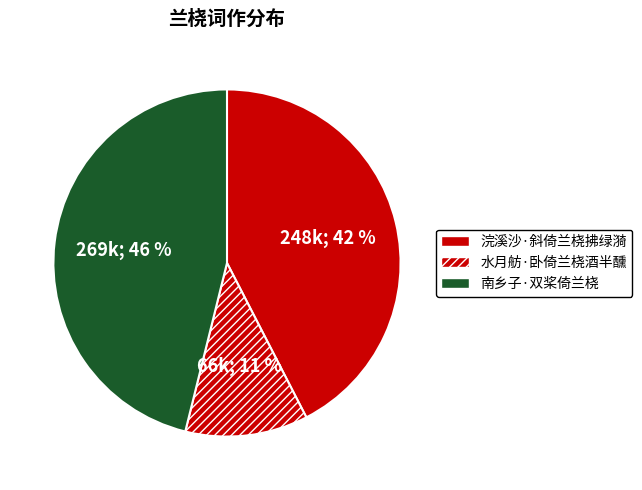

What is the largest slice in the pie chart?

南乡子·双桨倚兰桡